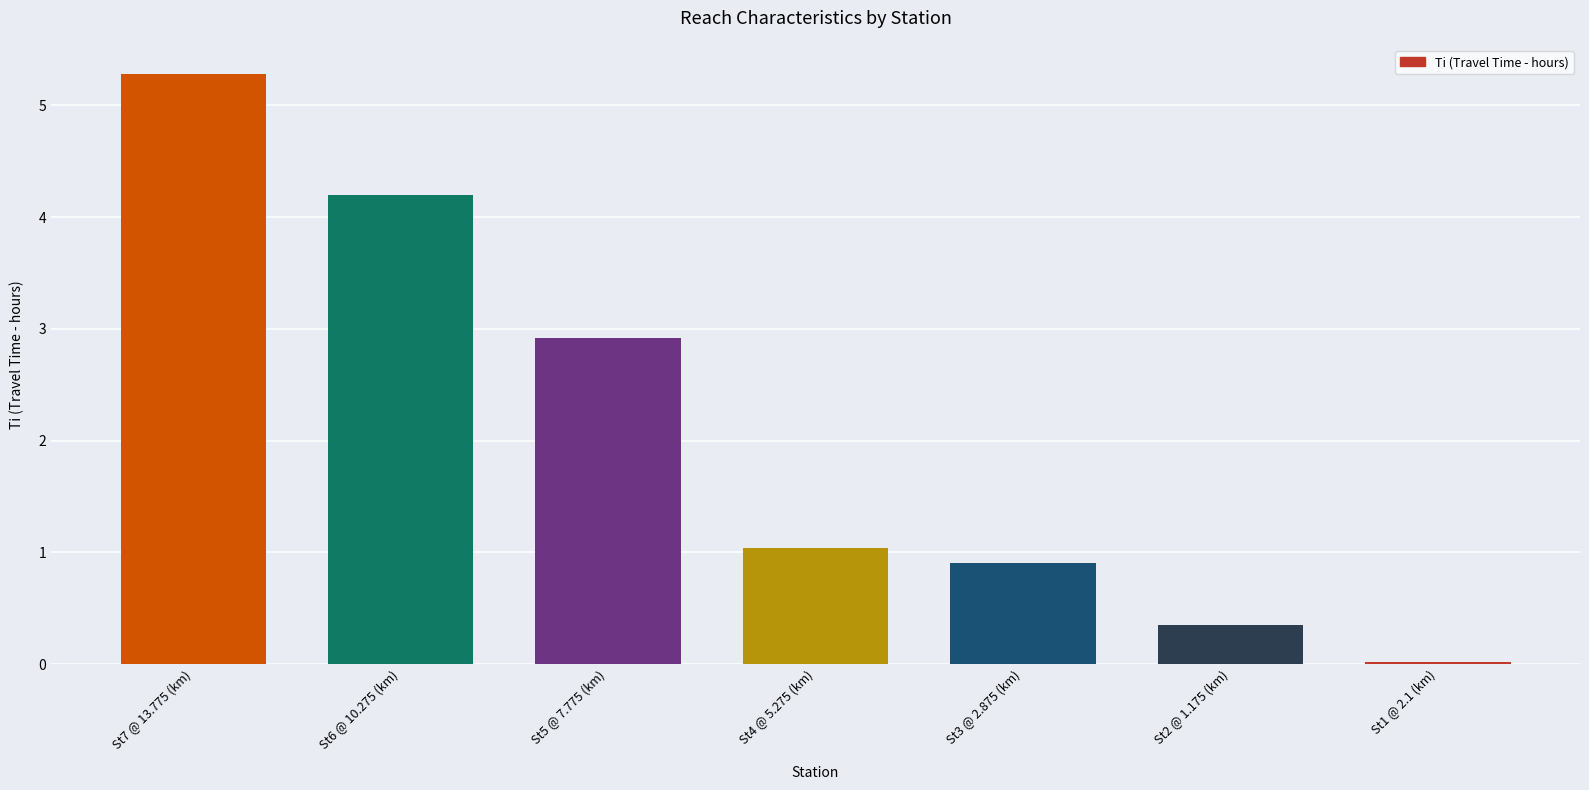

What is the approximate value at St5 @ 7.775 (km)?

2.9